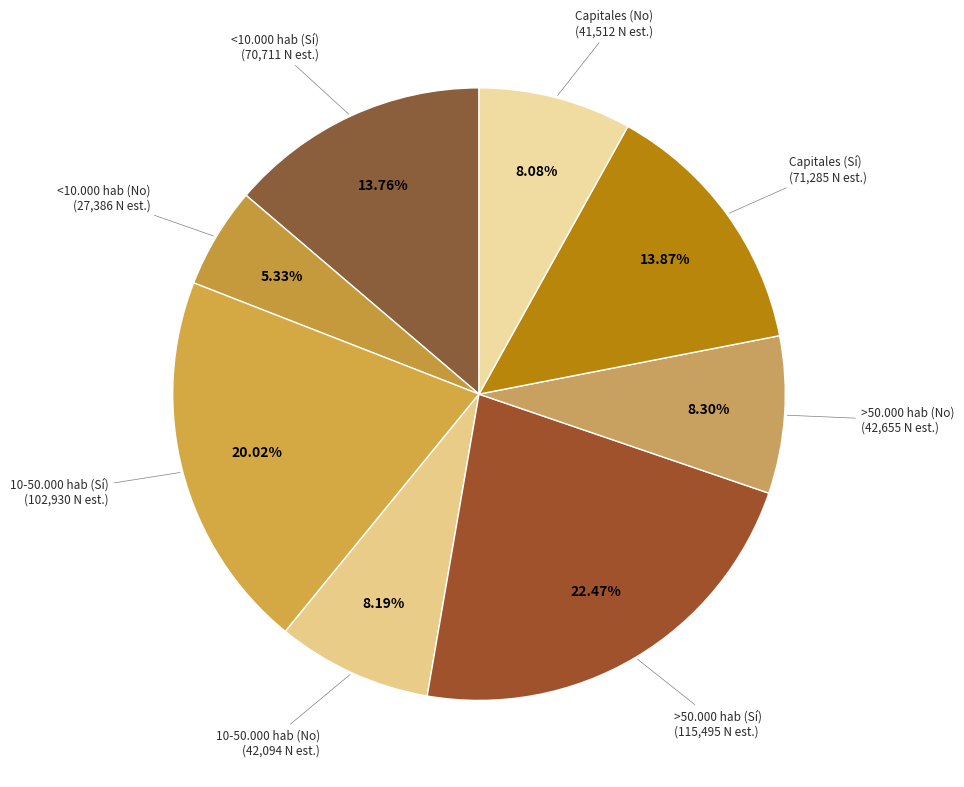

To the nearest percent, what is the difference between the largest and smallest slice percentages?

17%